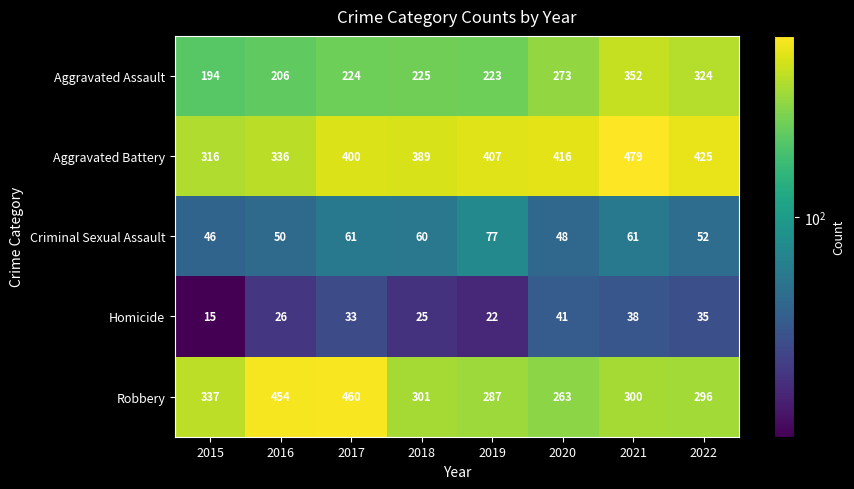

List the series in order of their peak value, lowest first.

Homicide, Criminal Sexual Assault, Aggravated Assault, Robbery, Aggravated Battery